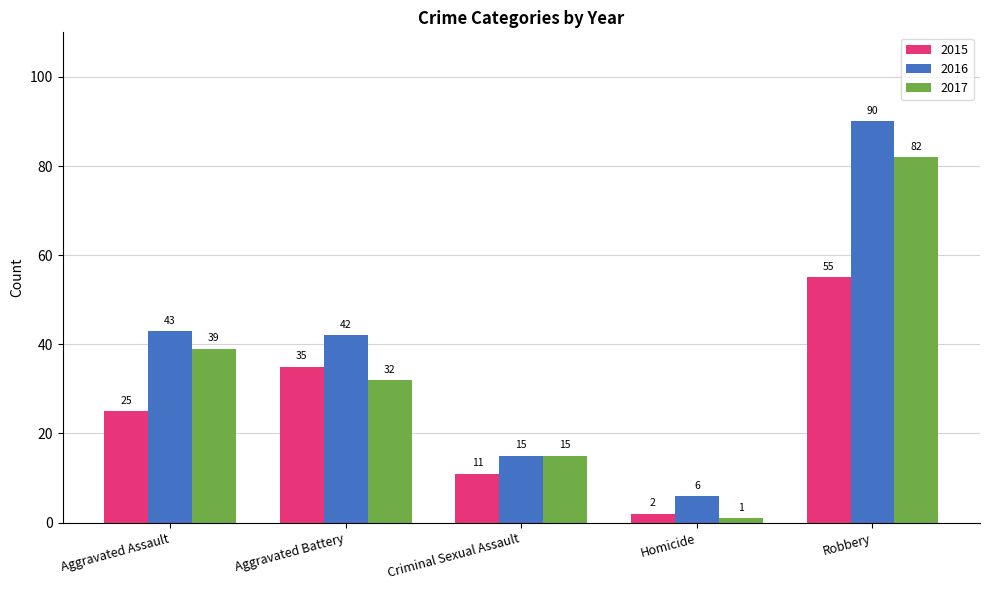

Is it true that 2016 equals 20 at Criminal Sexual Assault?

False